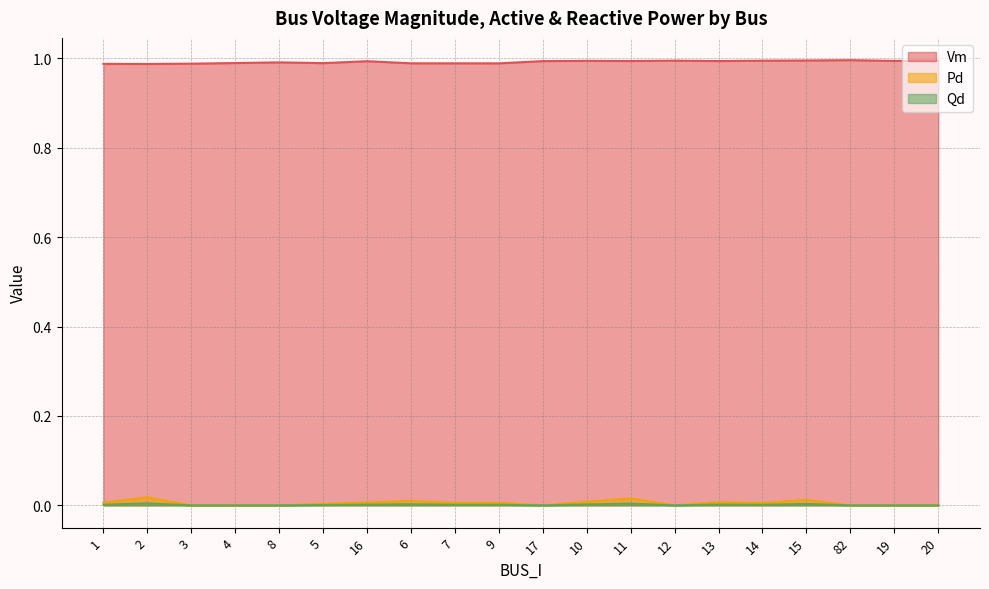

True or false: Vm and Qd cross at least once.

False